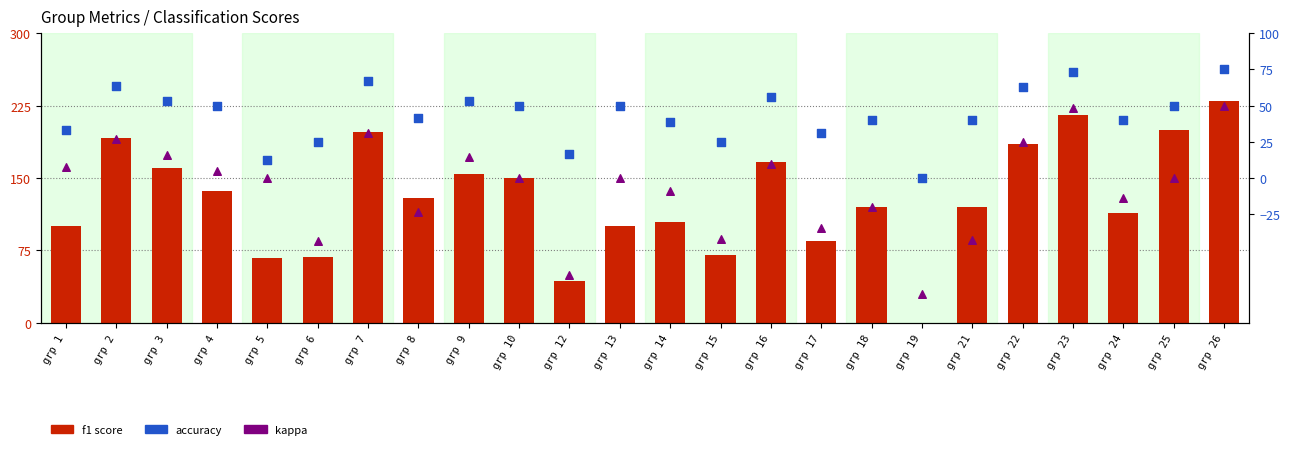

At which category is the sum across all series the highest?

grp 26